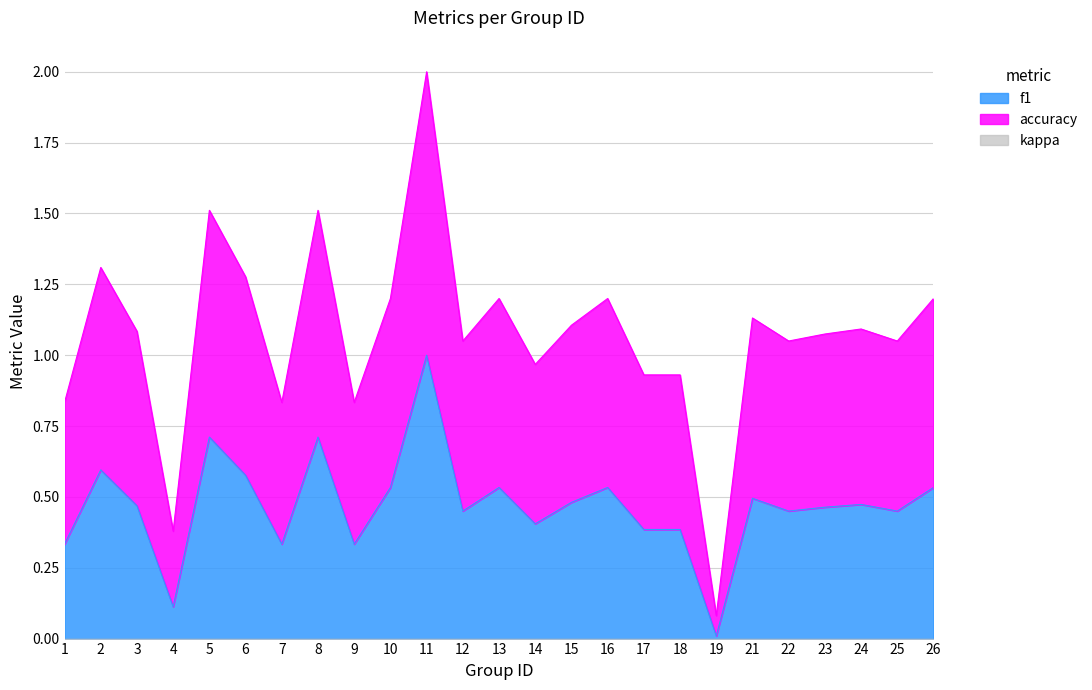

True or false: f1 and accuracy intersect in this chart.

False